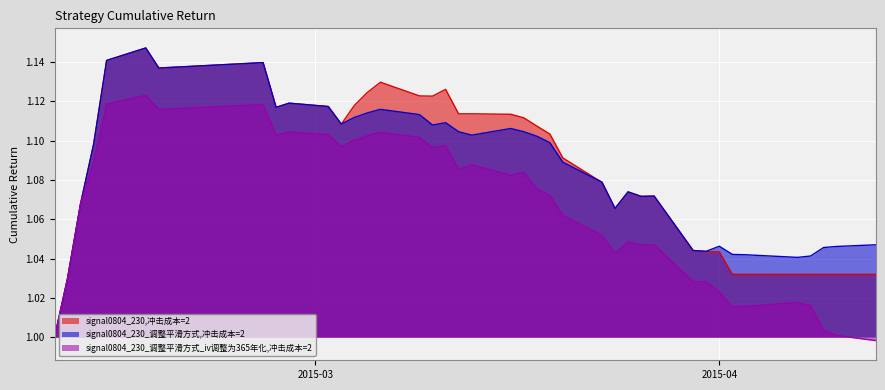

Which series has the largest total across all categories?

signal0804_230,冲击成本=2